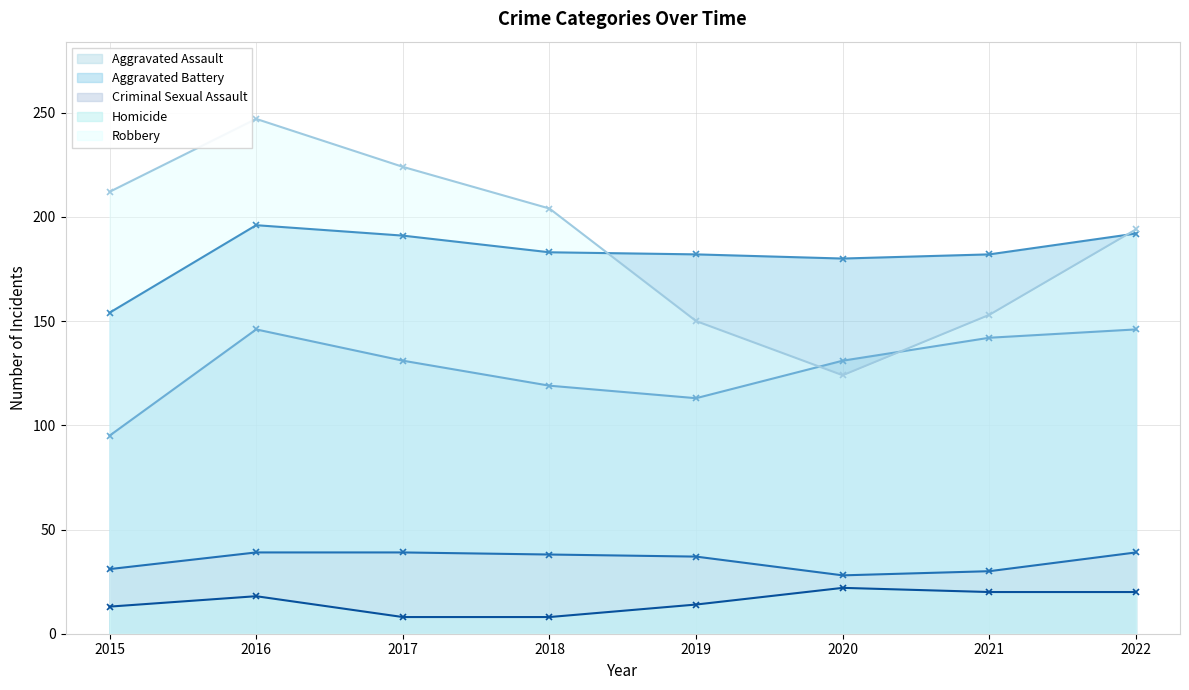

List the labels in order of Aggravated Assault value, smallest first.

2015, 2019, 2018, 2017, 2020, 2021, 2016, 2022